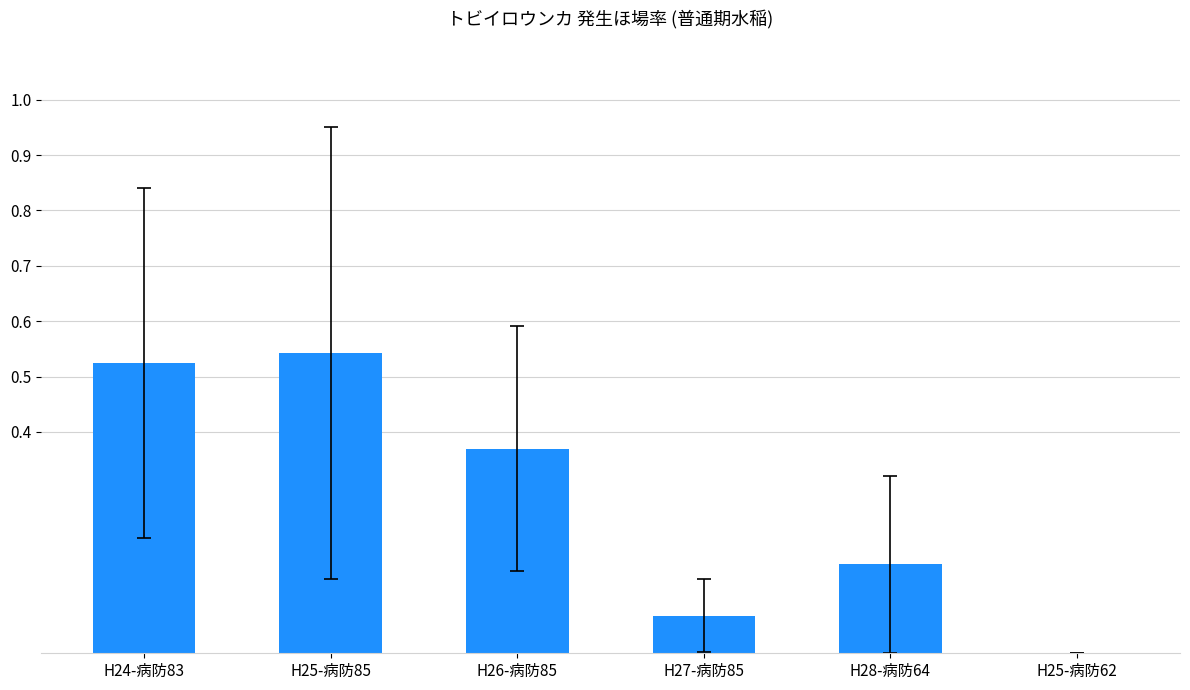

True or false: the data shows 0.3 at H25-病防62.

False